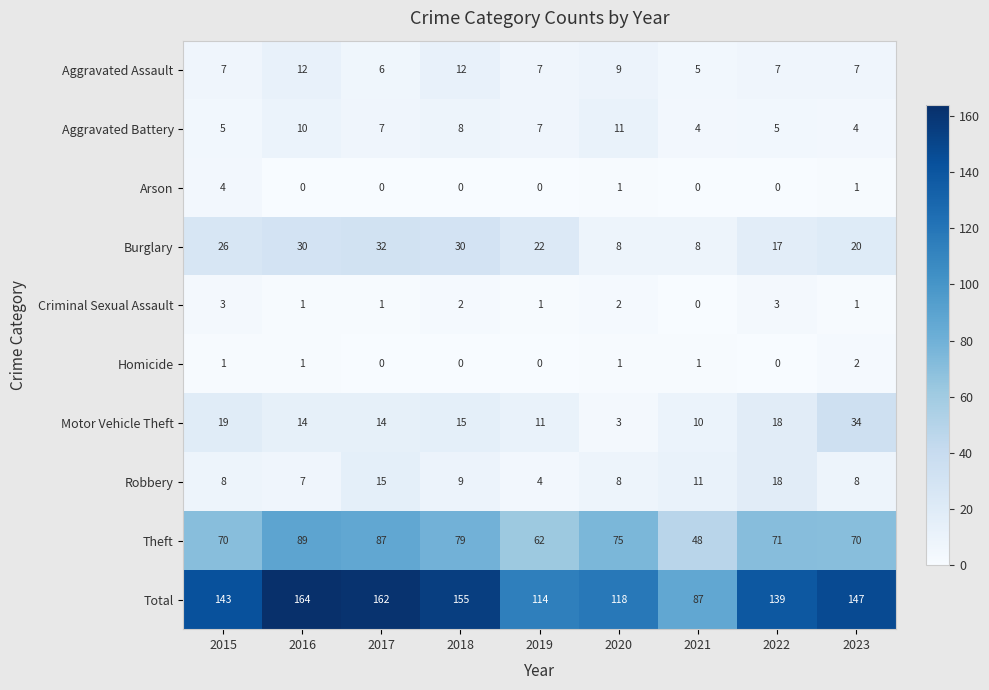

What is the greatest value displayed?

164